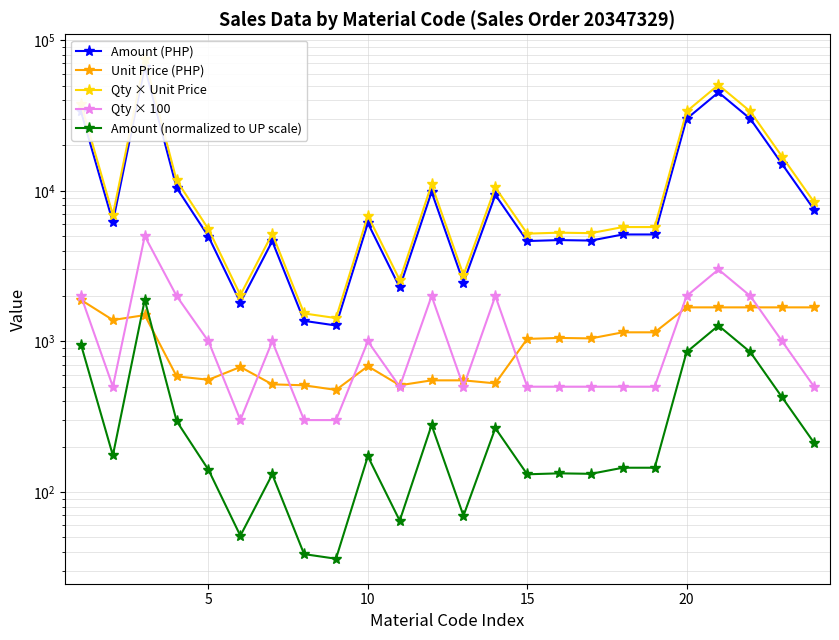

True or false: Amount (PHP) has more than 2 interior local peaks.

True